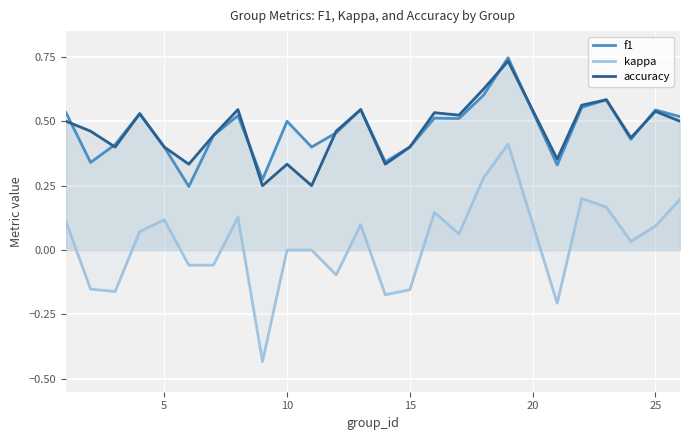

True or false: accuracy and kappa cross at least once.

False